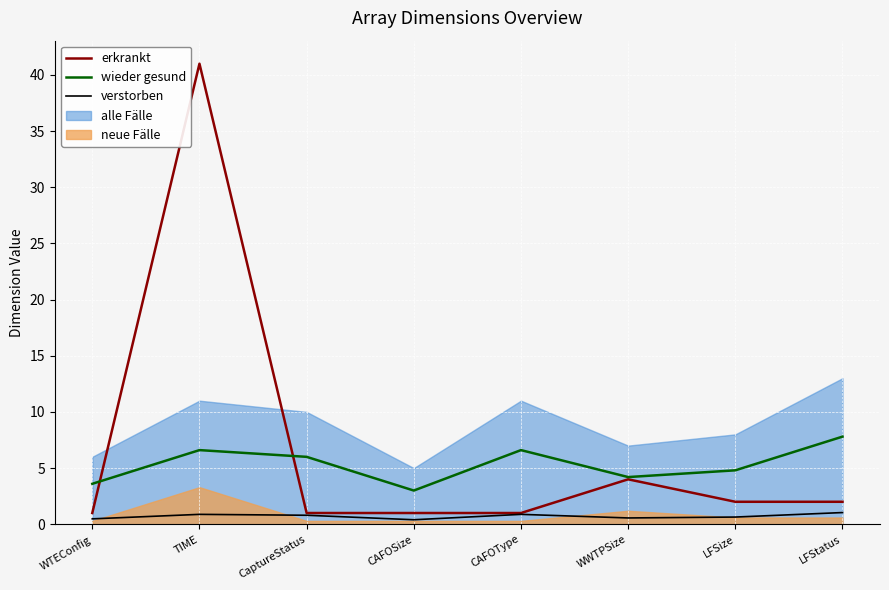

What is the sum of the erkrankt values at TIME and CaptureStatus?

42.0